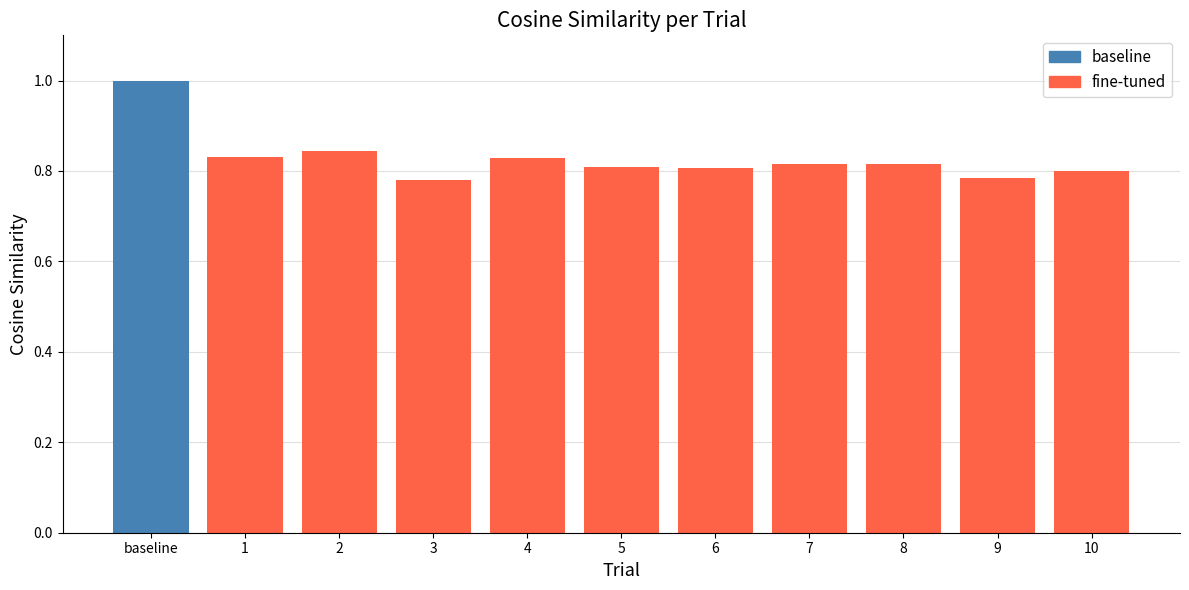

Read the value at baseline.

1.0